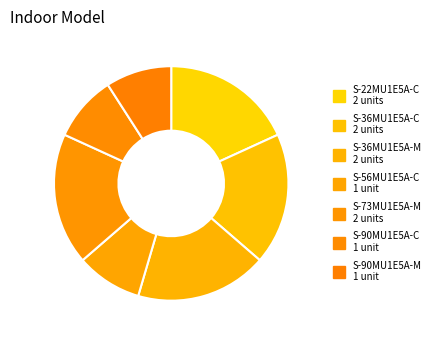

Count the number of slices in the pie.

7